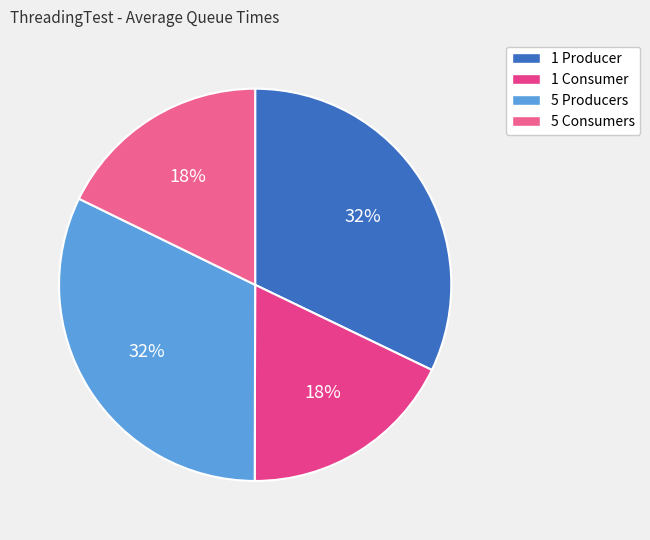

Count the number of slices in the pie.

4